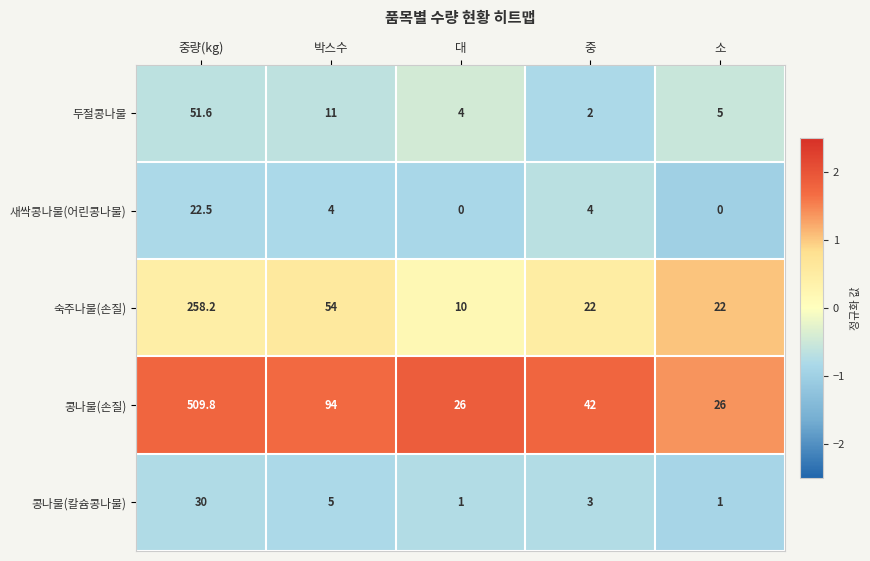

At which category is the sum across all series the highest?

중량(kg)